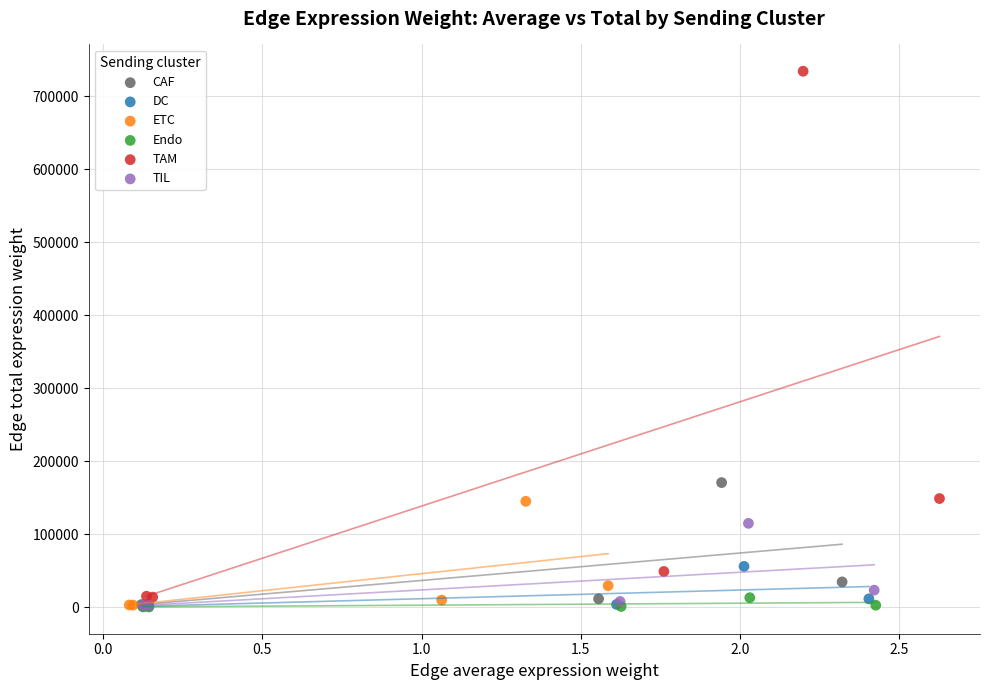

Which series contains the highest Y value?

TAM